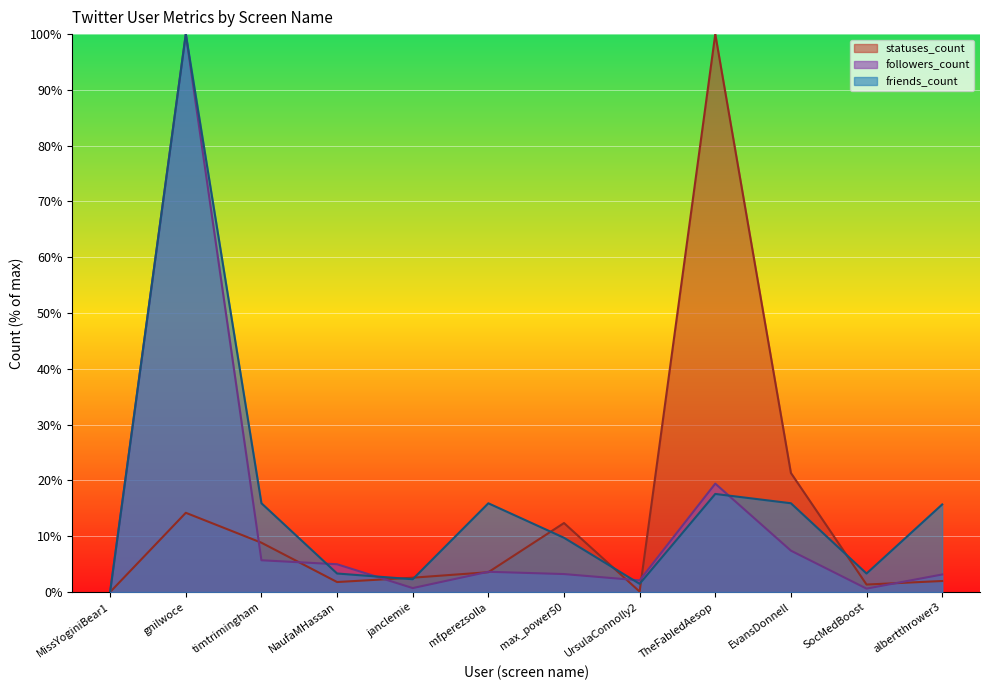

How many lines are shown in the chart?

3